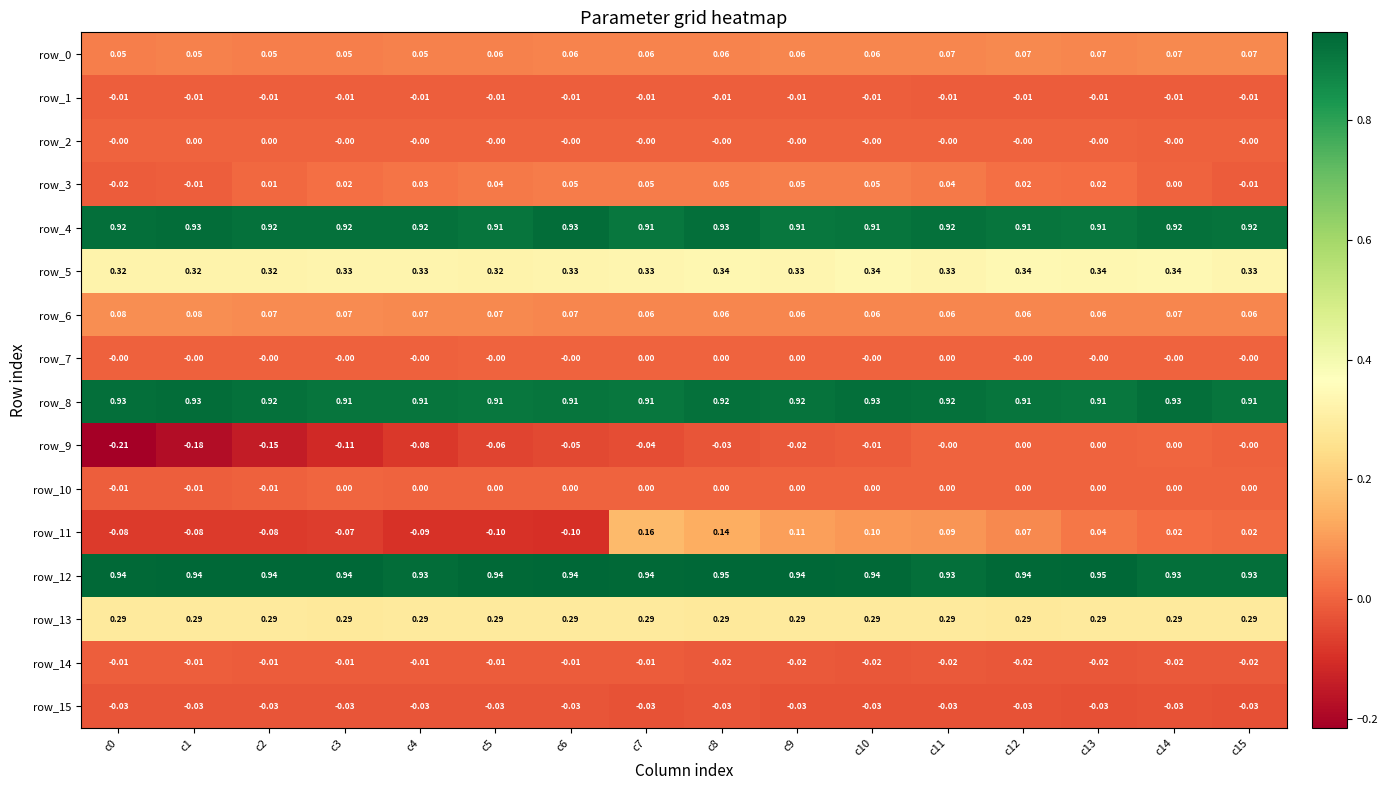

Is the value of row_0 at c7 greater than the value of row_12 at c3?

No